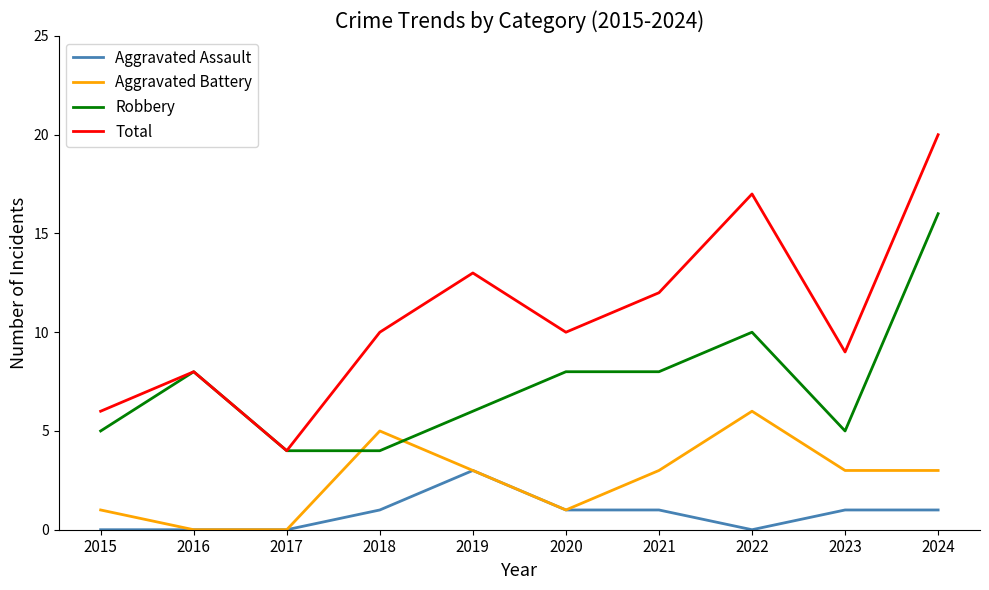

True or false: Aggravated Assault has a value of 1 at 2023.

True